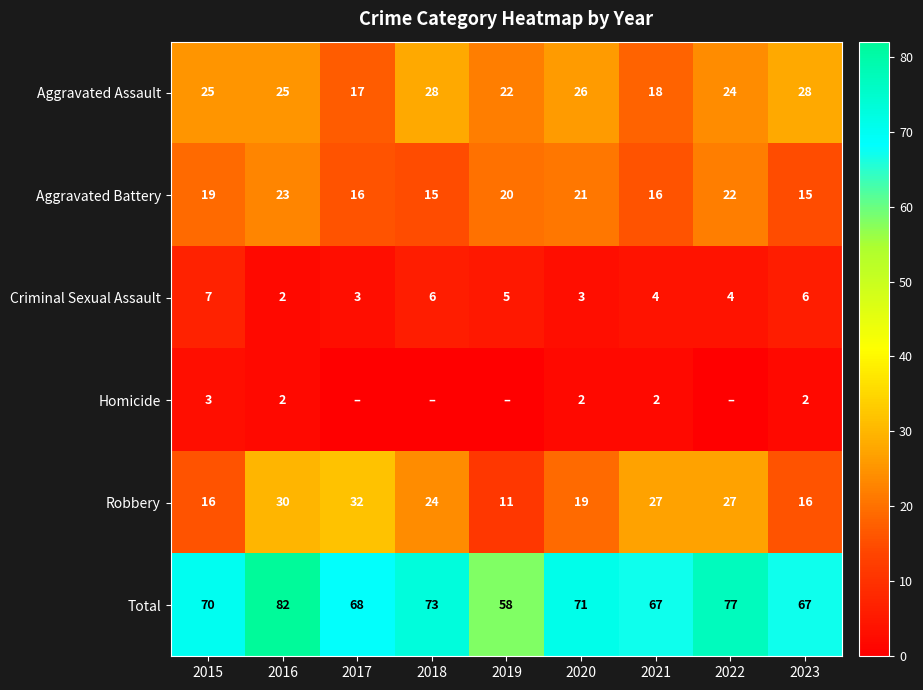

True or false: Criminal Sexual Assault has a value of 6 at 2018.

True